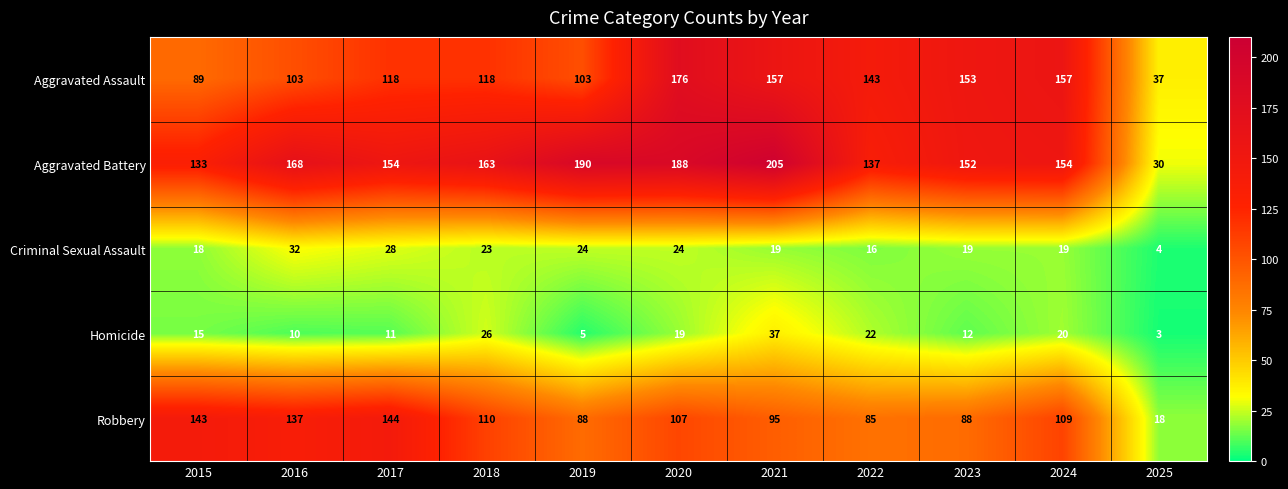

What is the difference between the Criminal Sexual Assault values at 2024 and 2016?

13